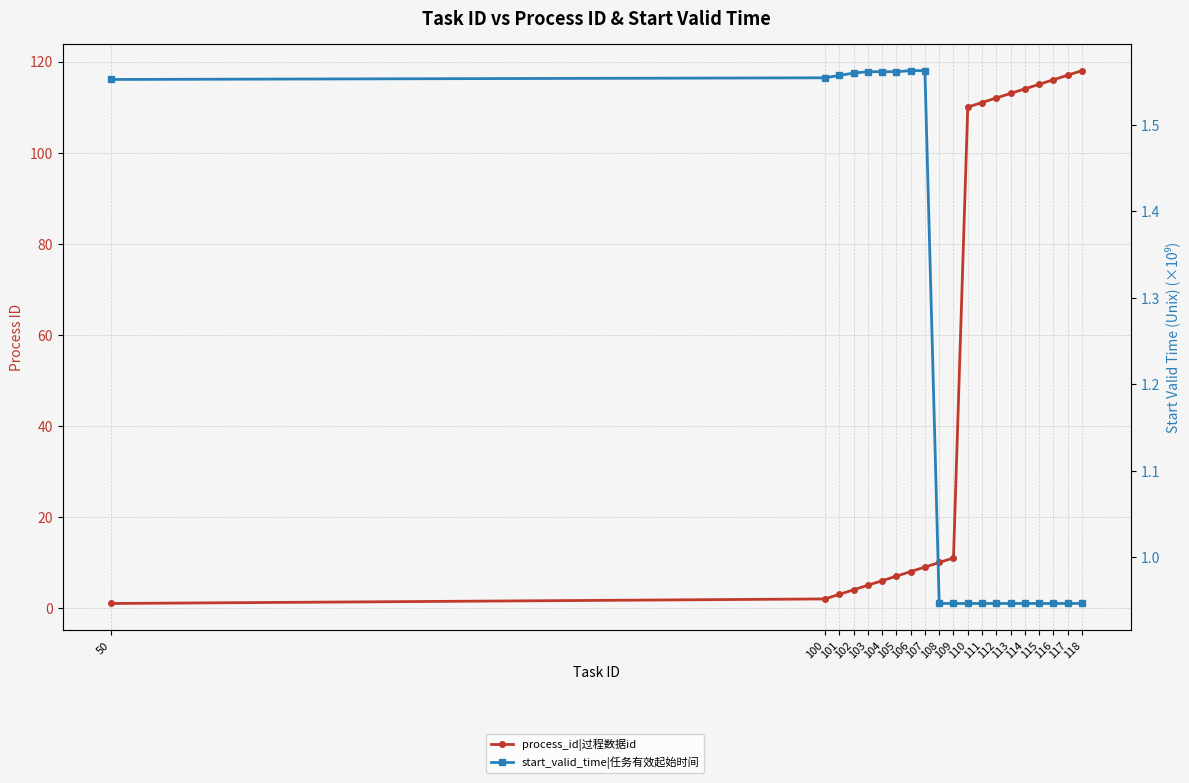

What is the sum of the start_valid_time|任务有效起始时间 values at 118 and 106?

2.5